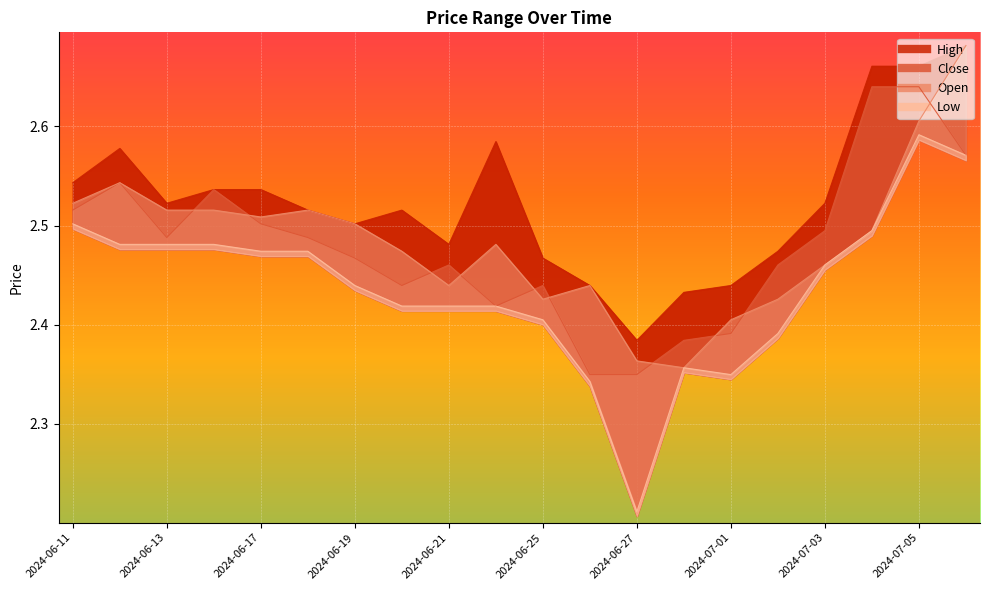

What are all the series names shown in the legend?

Close, High, Low, Open